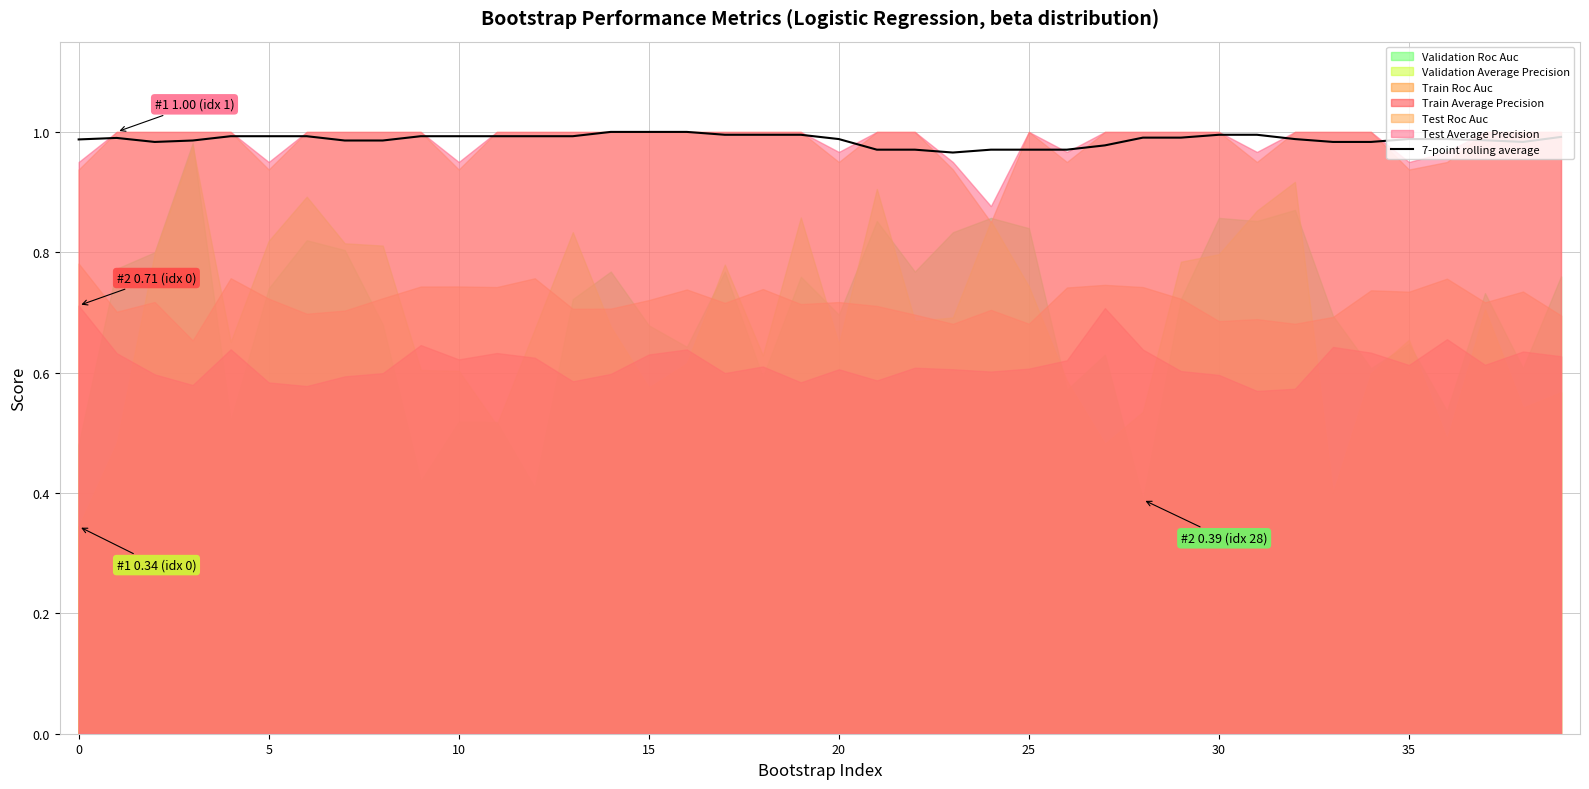

True or false: the data shows 0.5 at 15.

False